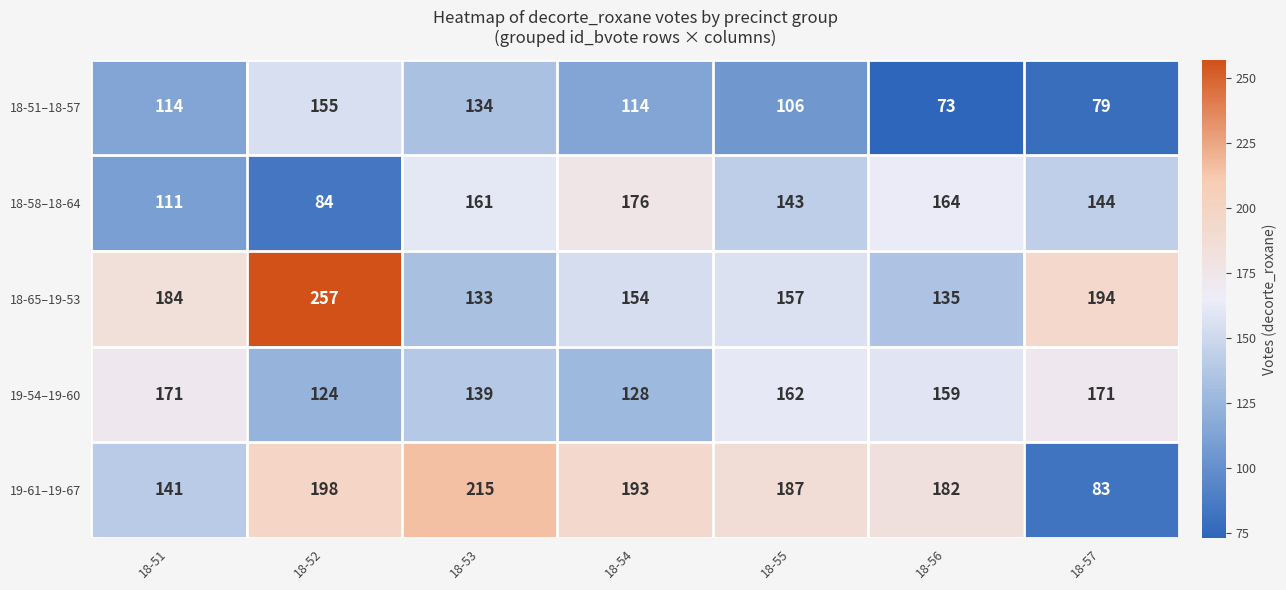

What is the maximum value shown in the chart?

257